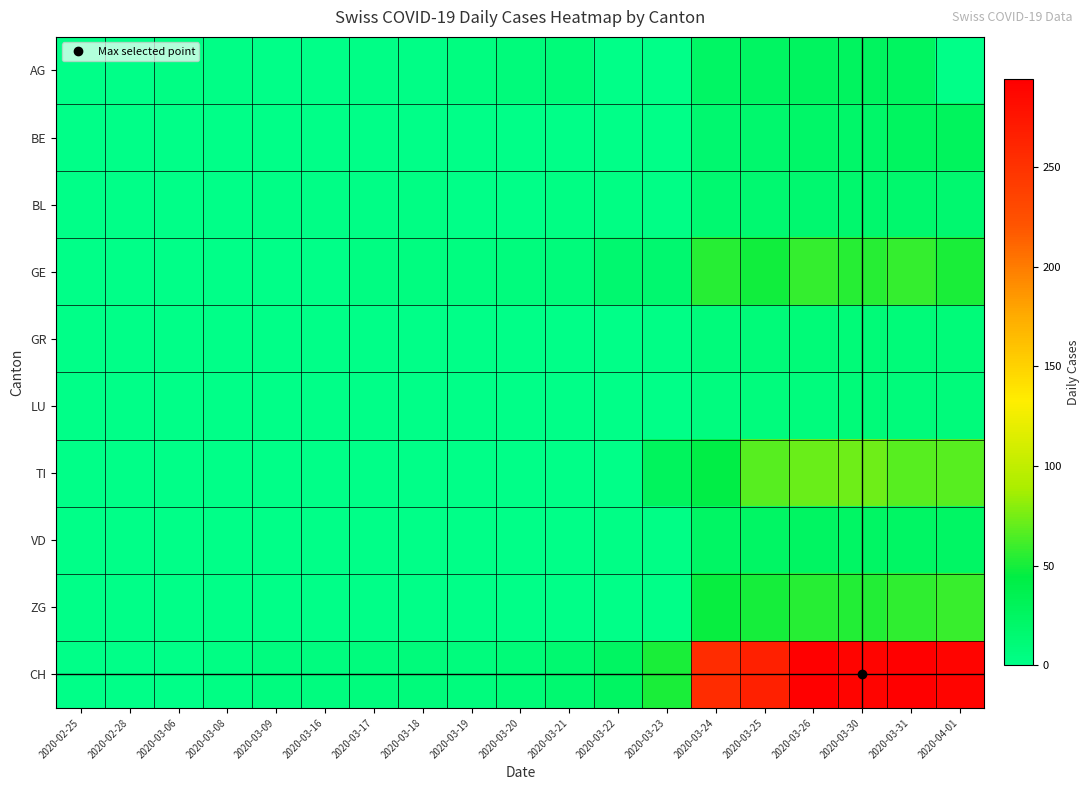

At which category is the sum across all series the highest?

2020-03-31